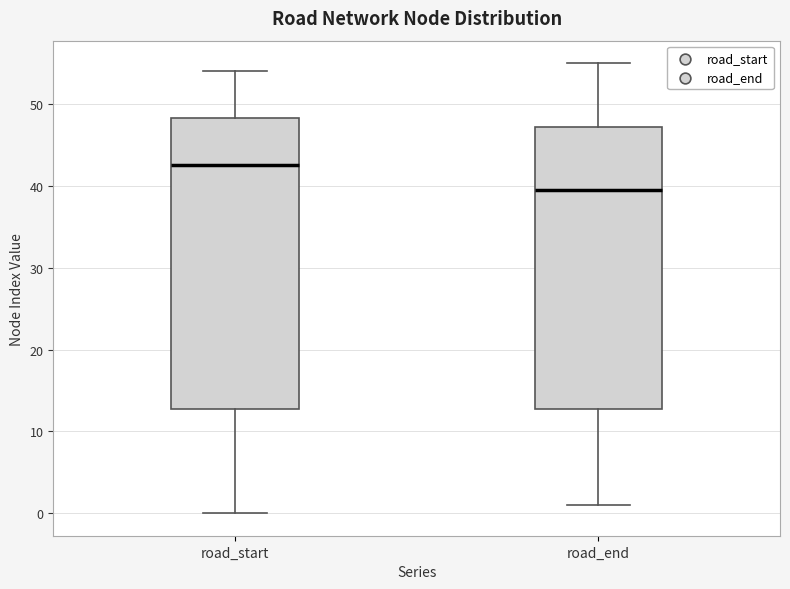

Where does the lower whisker of the box for road_end end on the y-axis? The values are not printed on the chart, so give them approximately, as read against the axis.

1